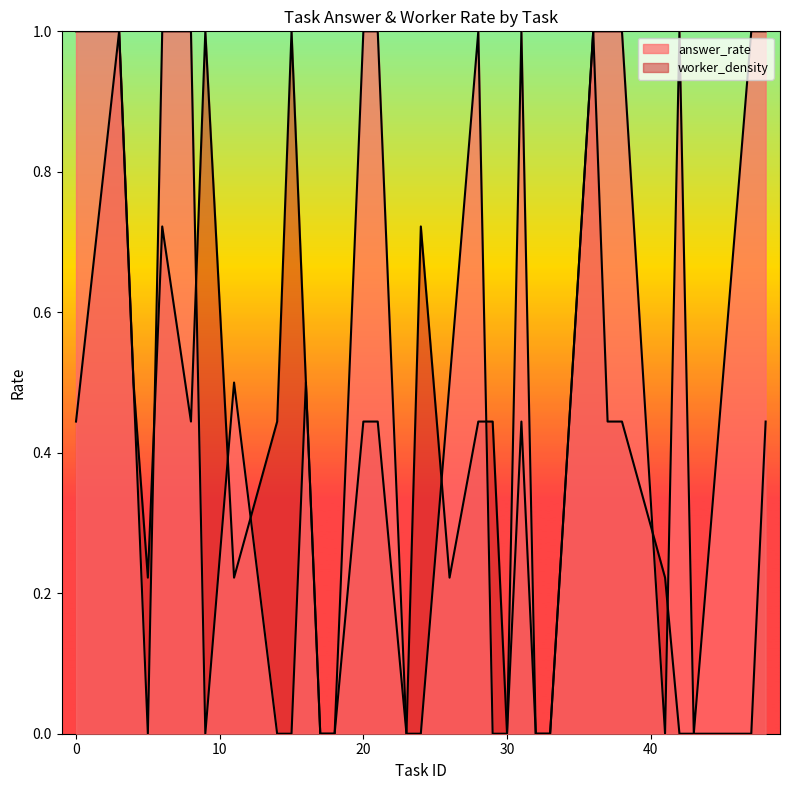

What is the difference between the highest and lowest values at 16?

0.3